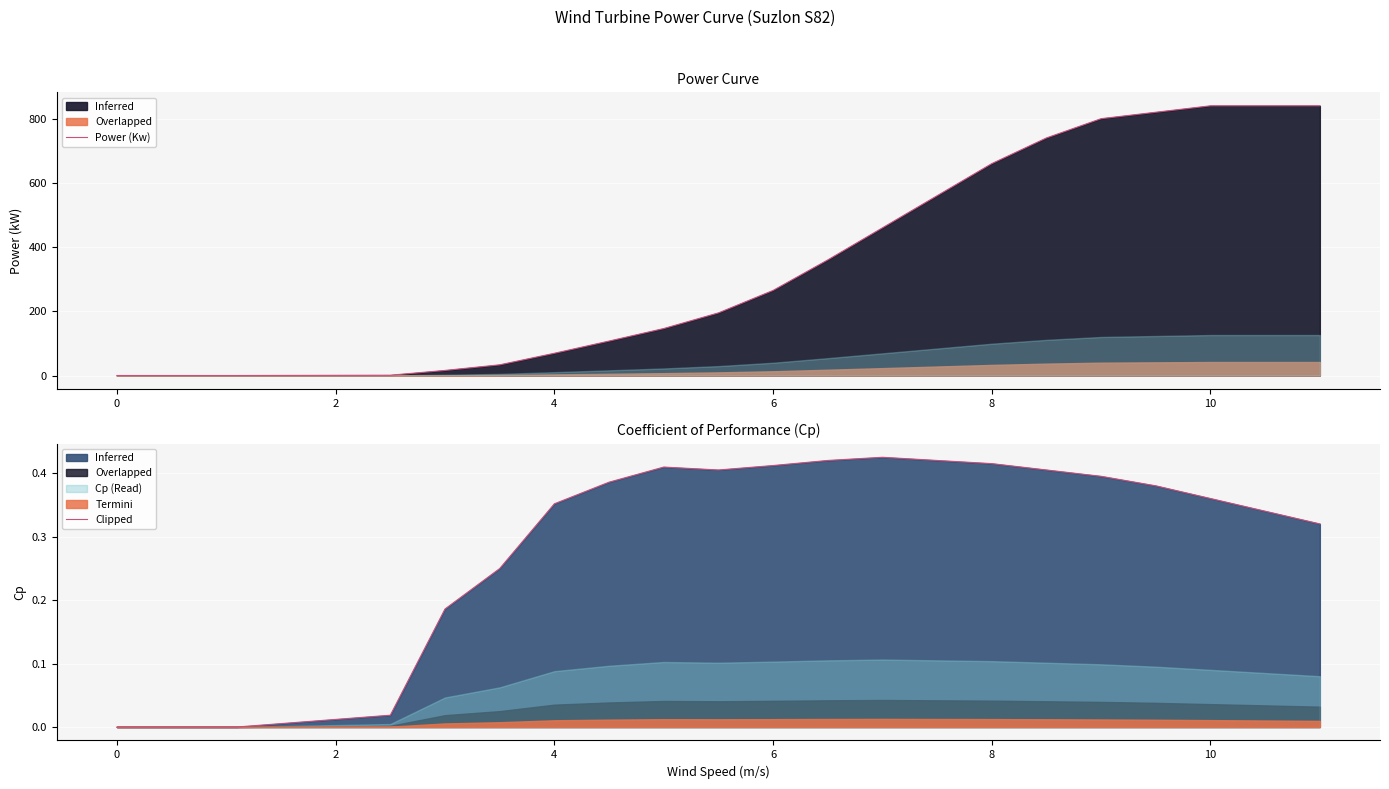

Is it true that the value at 8 is 0.5?

False